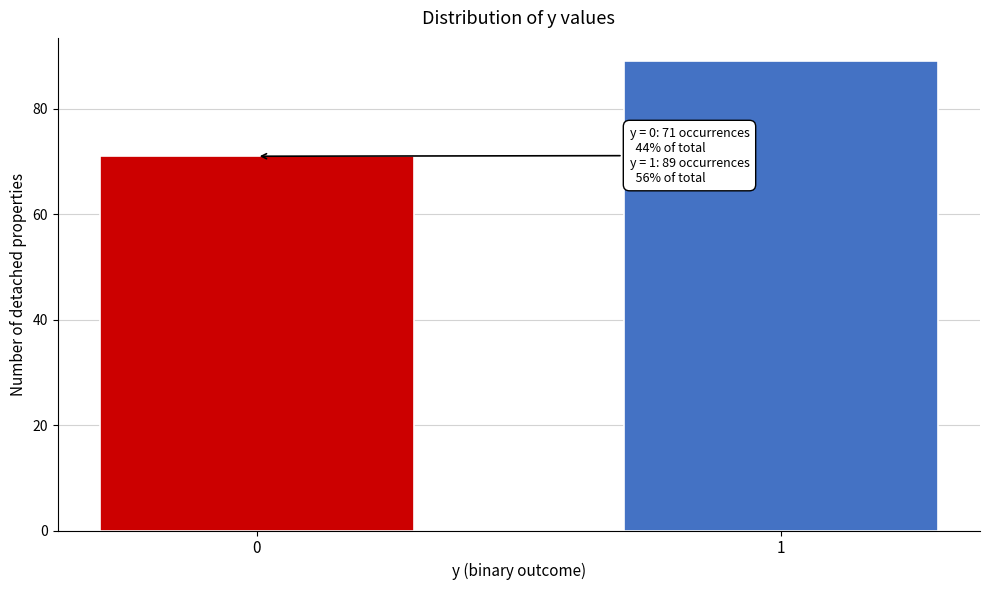

Reading left to right, extract all data points from this chart.

71	89